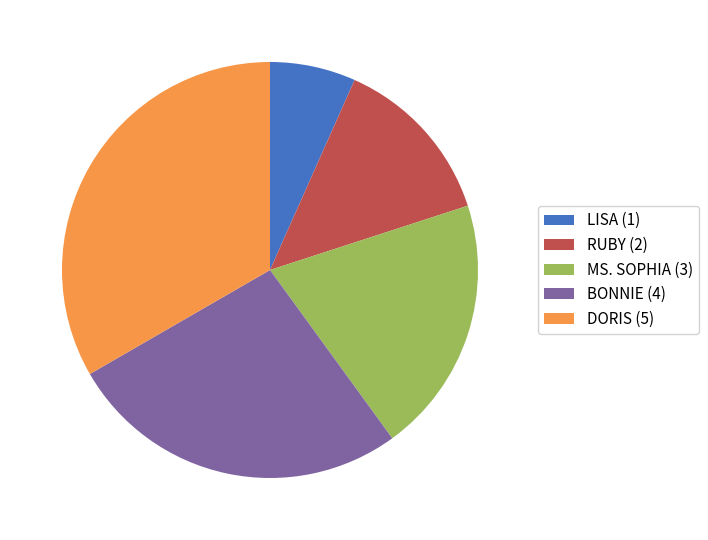

The LISA slice represents 7% of the pie. True or false?

True